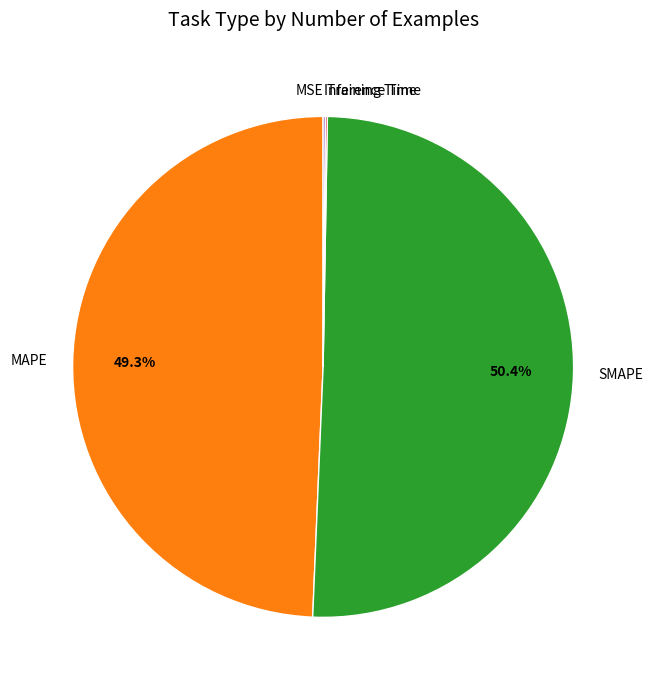

Is there a majority slice in this chart?

Yes